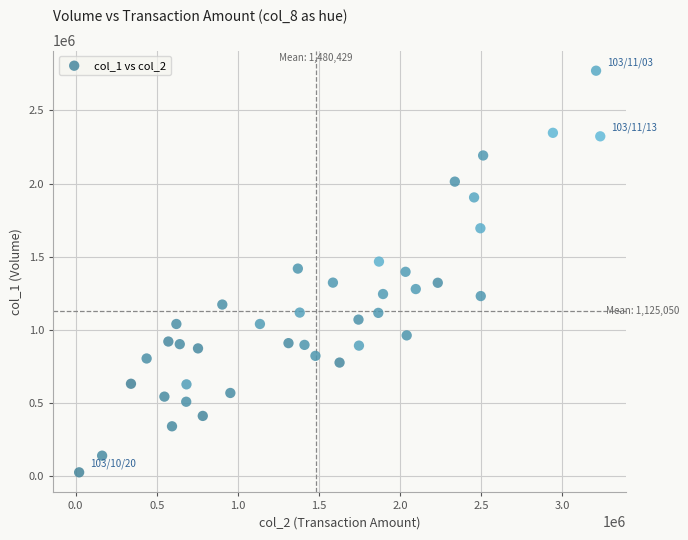

What is the range of Y values (max minus min)?

2748000